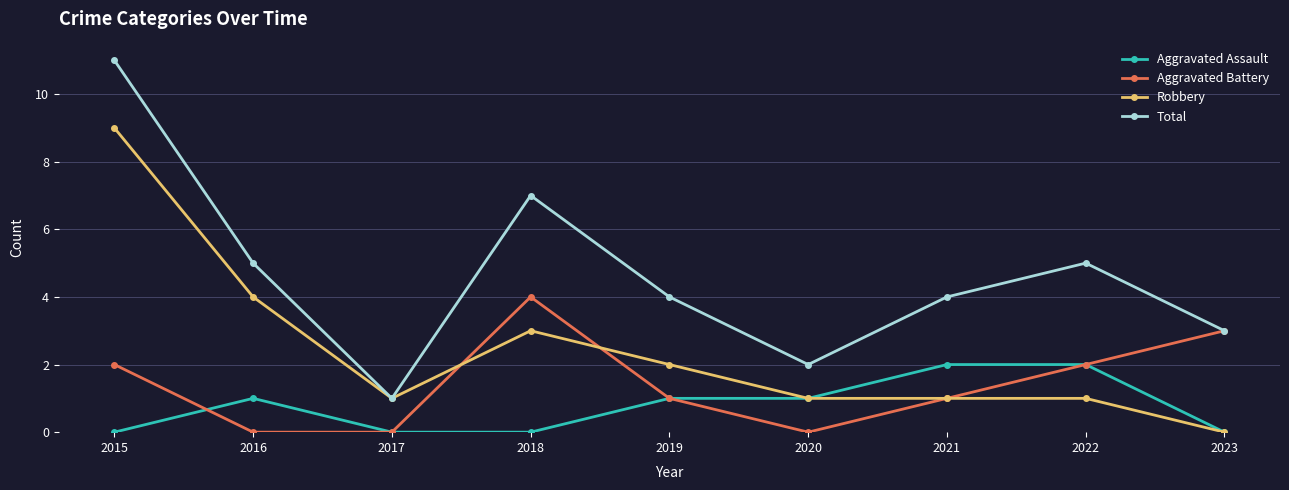

How many data points does each series have?

9